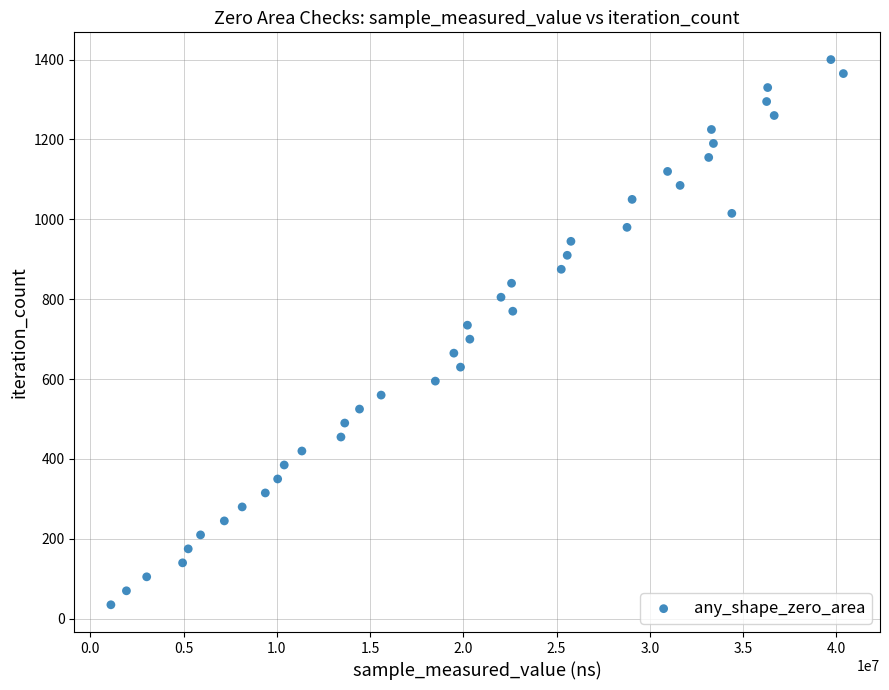

What is the range of Y values (max minus min)?

1365